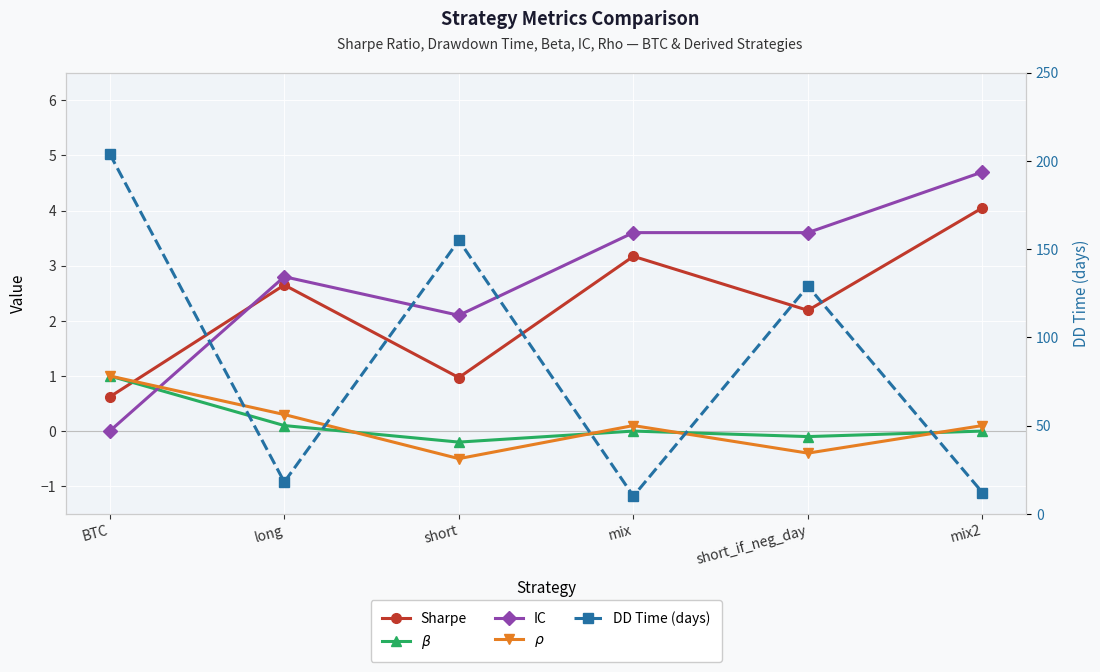

The IC series shows 1.6 at long. True or false?

False